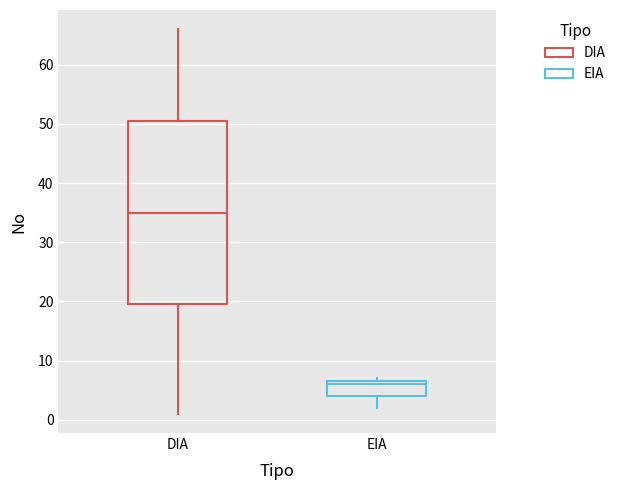

Reading left to right, read every box against the y-axis: the position of its median line, the range the box covers, and the ends of its whiskers. The values are not printed on the chart, so give them approximately, as read against the axis.

DIA: median 35, box 20 to 51, whiskers 1 to 66
EIA: median 6, box 4 to 7, whiskers 2 to 7 (just above the box's upper edge)